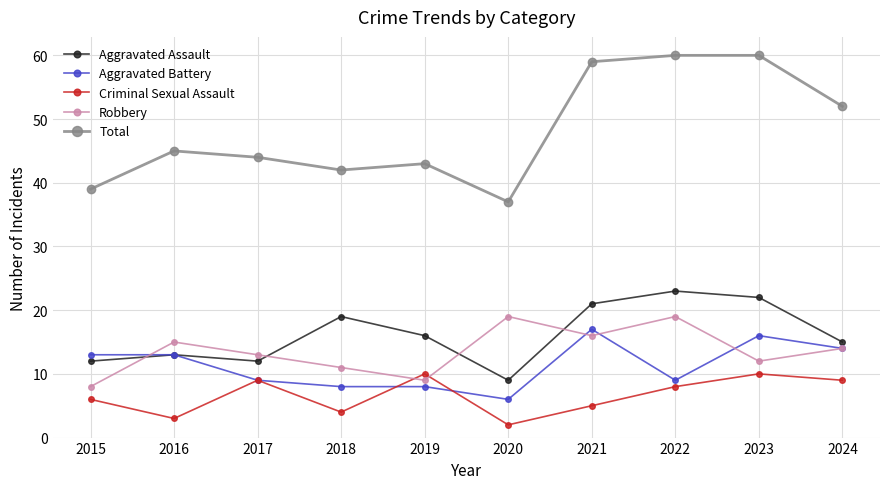

Is it true that Criminal Sexual Assault equals 13 at 2024?

False